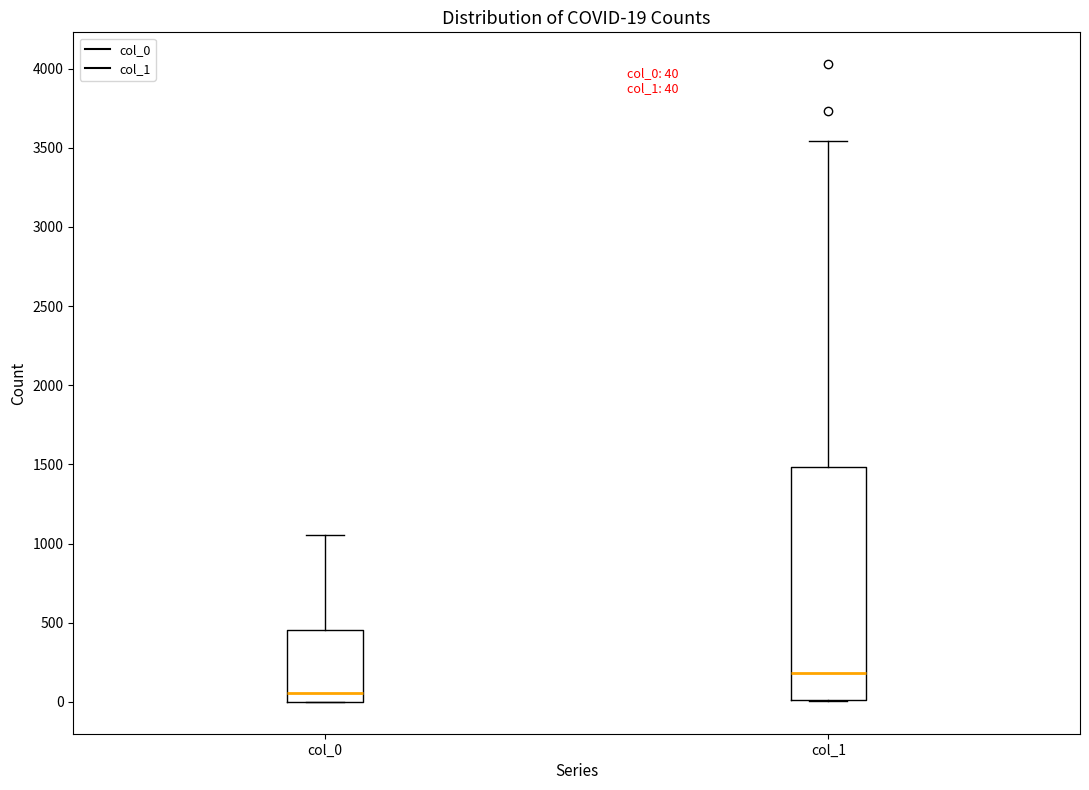

Which box has the lowest median line?

col_0